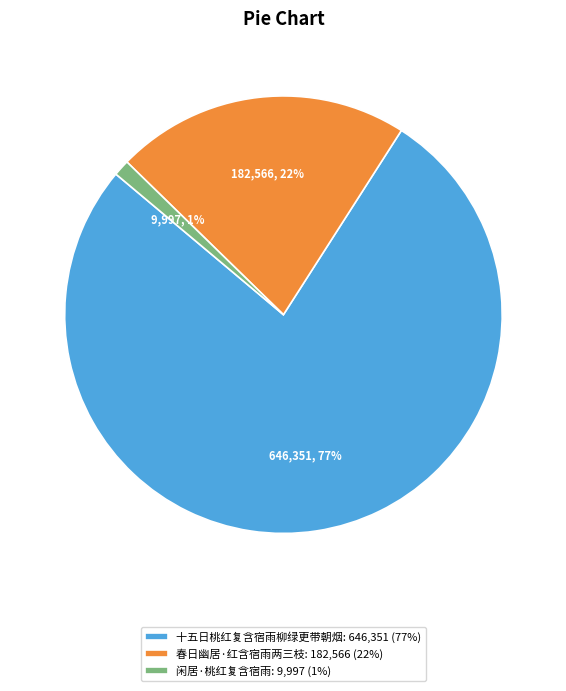

What percentage is the 春日幽居·红含宿雨两三枝 slice, to the nearest percent?

22%